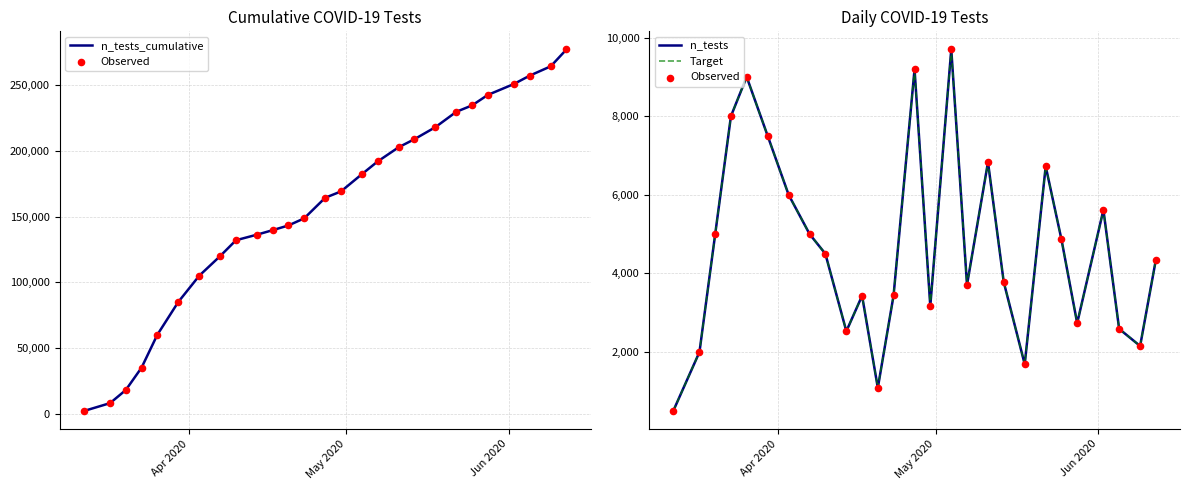

Which series has the largest total across all categories?

n_tests_cumulative